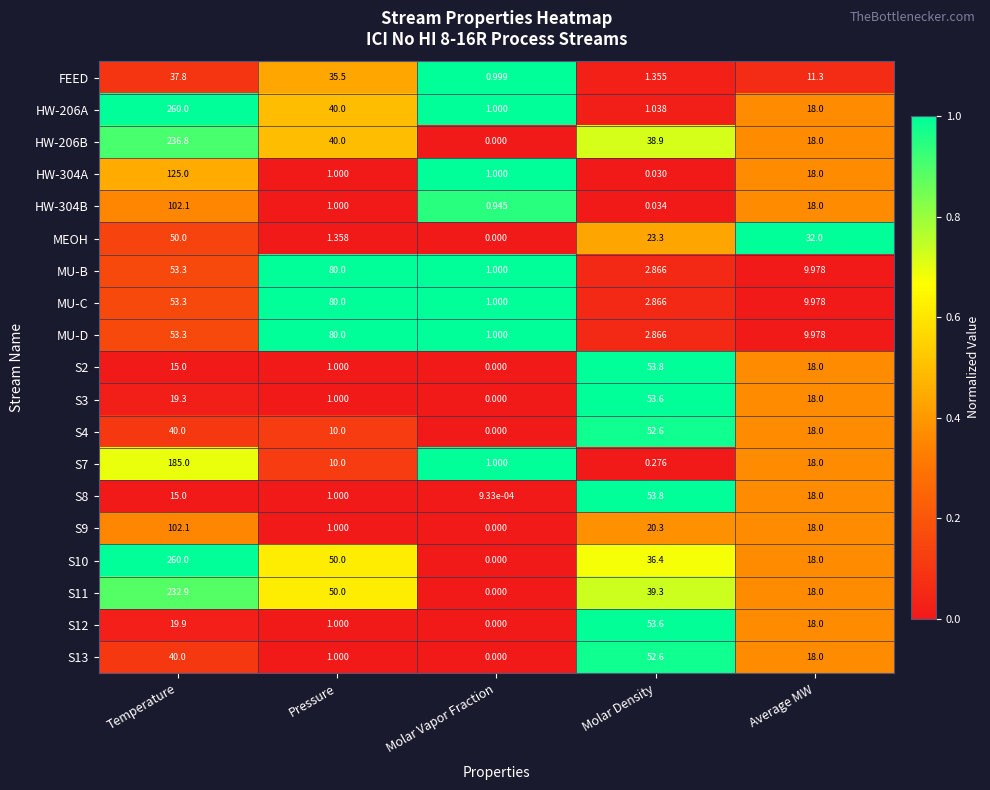

How many values in the HW-206A series are below 18?

2